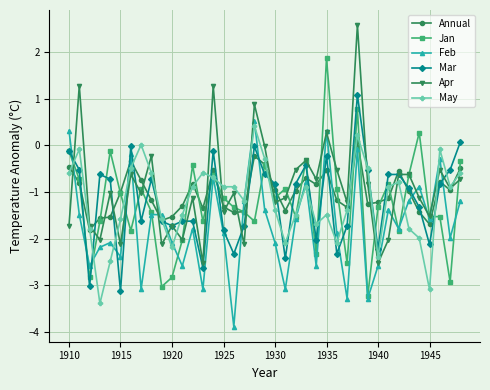

True or false: Apr has more than 2 points higher than both neighbors.

True